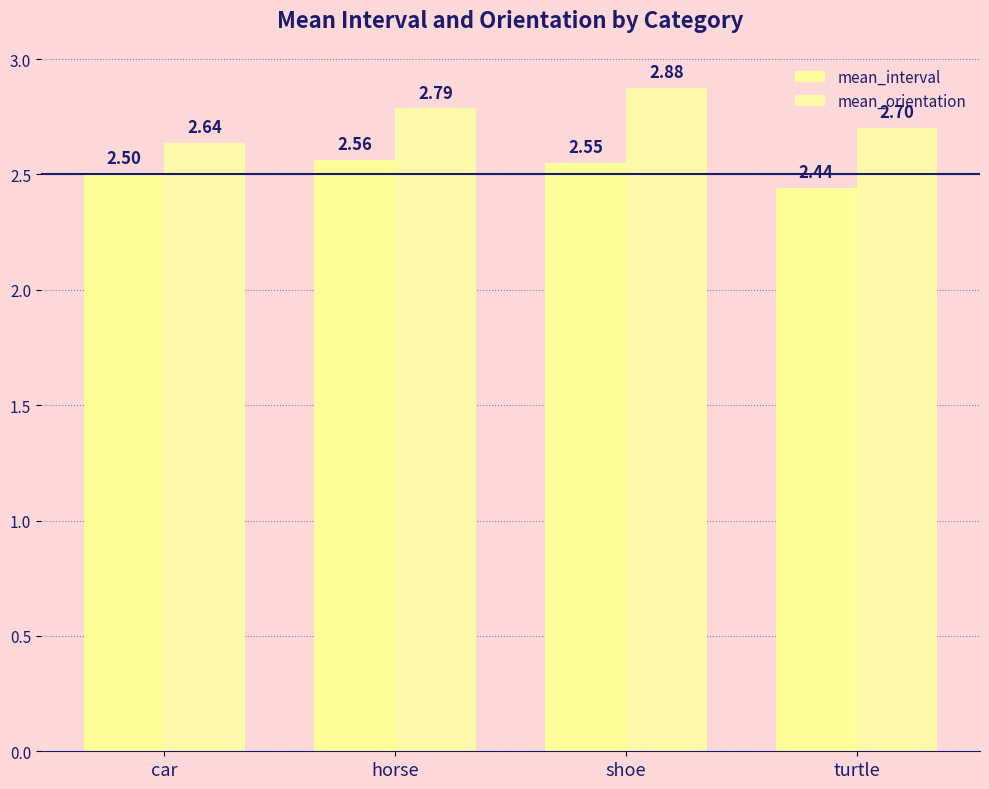

What are all the series names shown in the legend?

mean_interval, mean_orientation